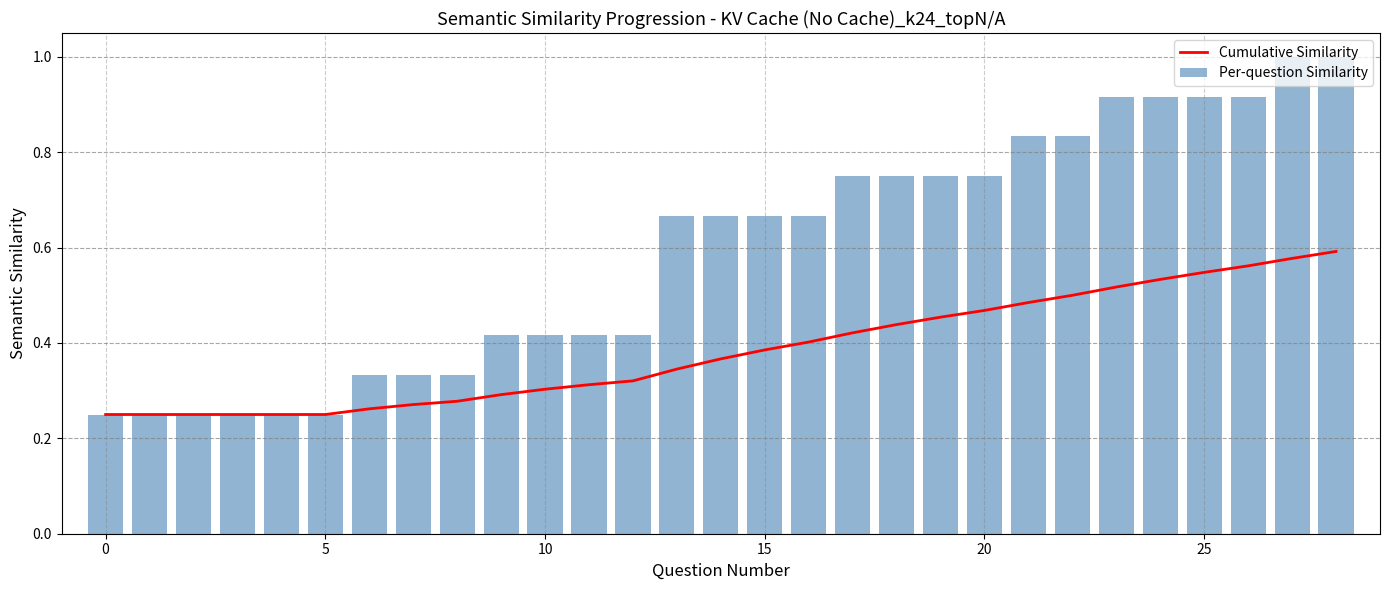

What is the label of the 14th bar from the right?

15